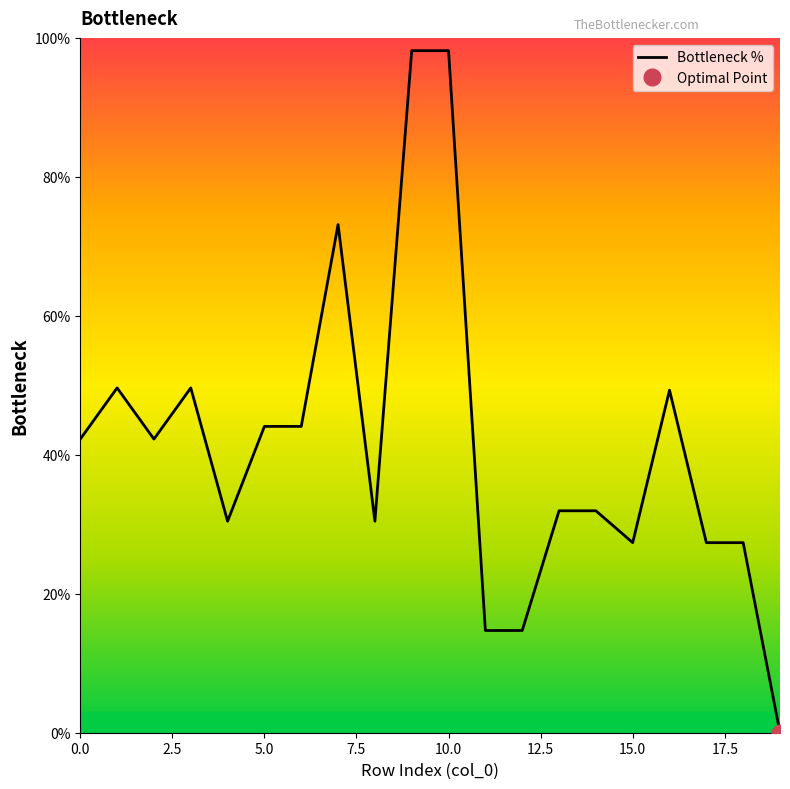

What is the label of the 17th point from the left?

16